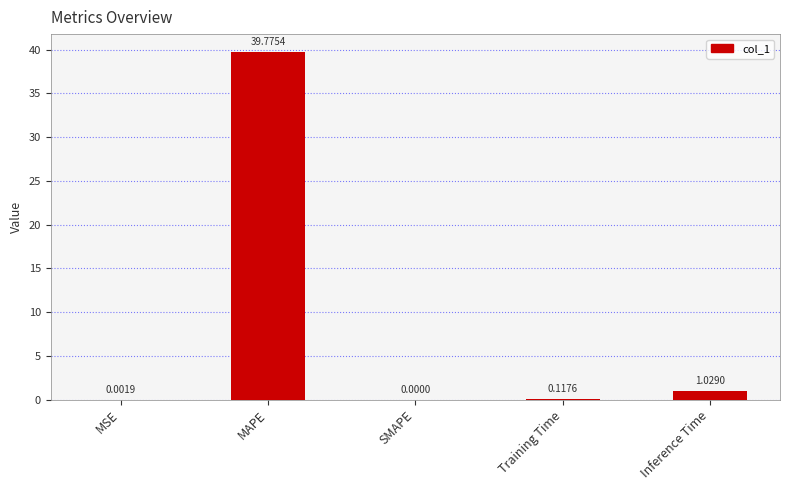

How many data points does each series have?

5